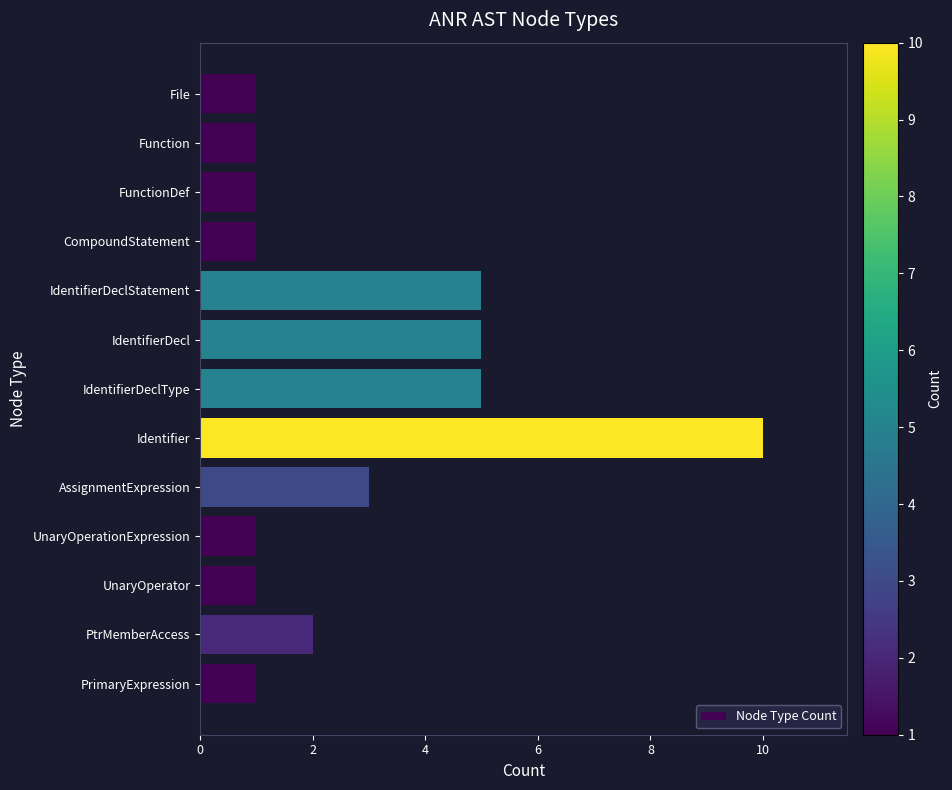

The chart shows a value of 1 at PrimaryExpression. True or false?

True